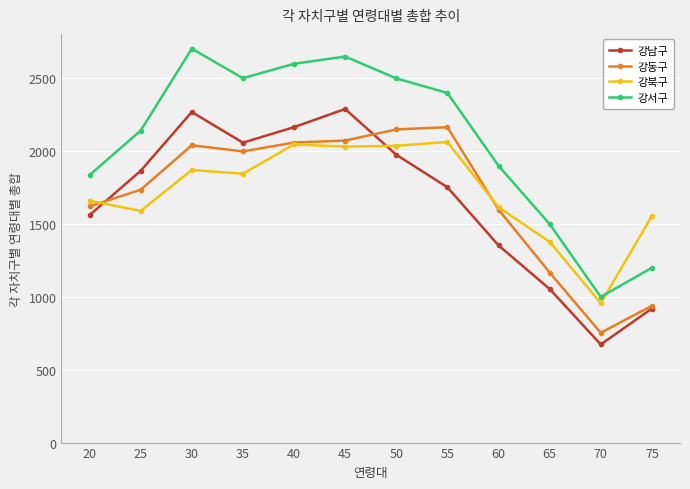

The 강북구 series shows 1378.0 at 65. True or false?

True